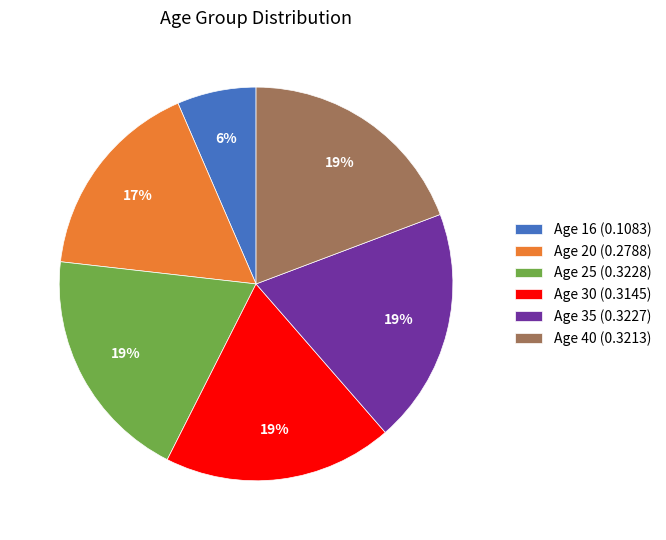

To the nearest percent, what is the difference between the largest and smallest slice percentages?

13%